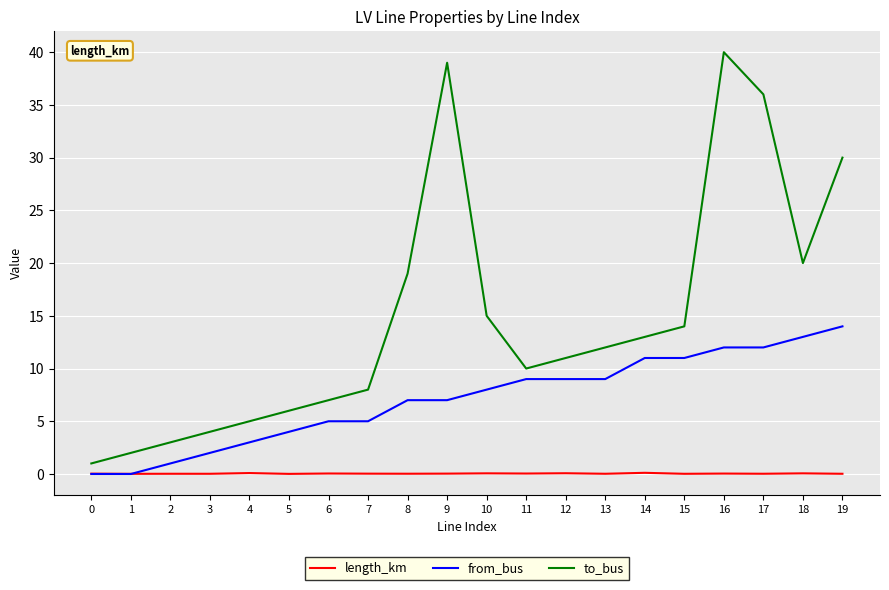

Rank the series at 19 from highest to lowest value.

to_bus, from_bus, length_km